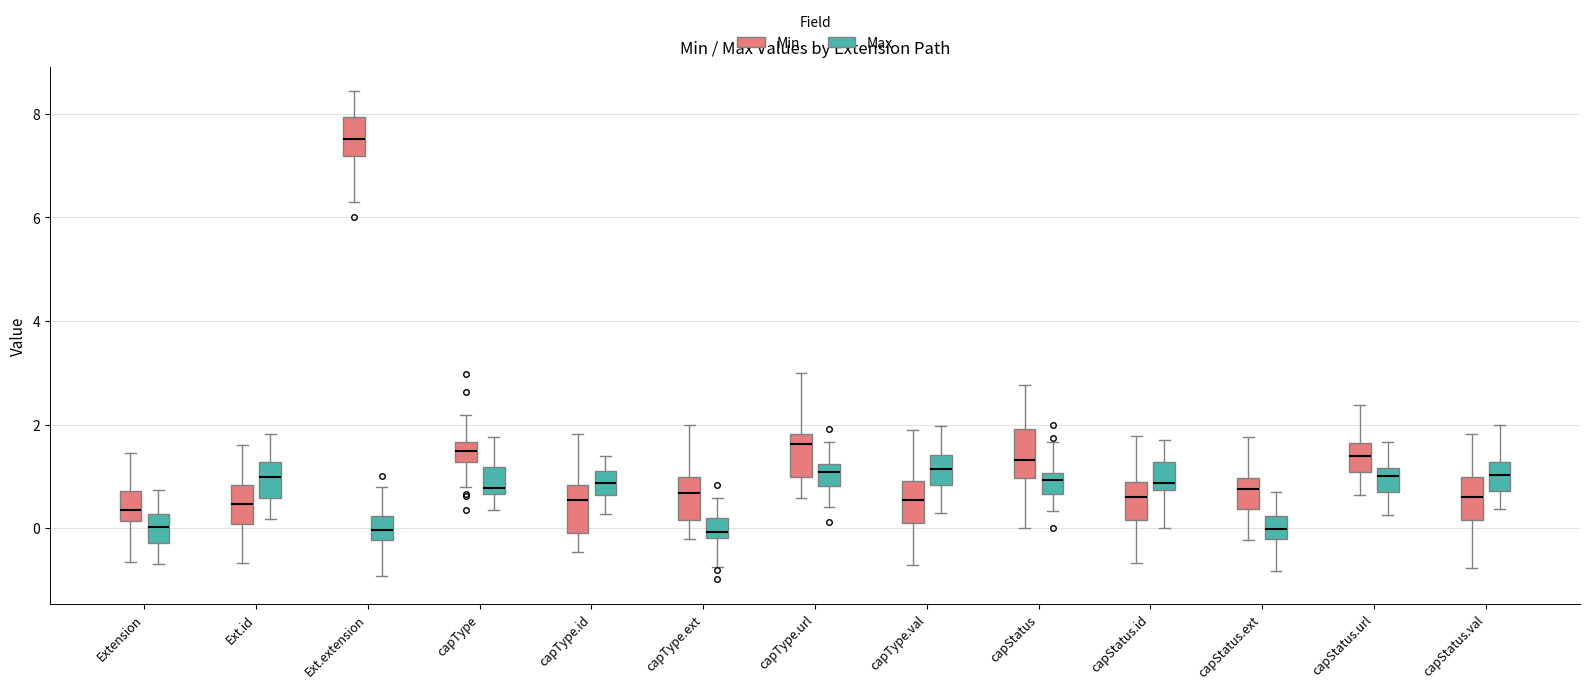

Reading left to right, read every box against the y-axis: the position of its median line, the range the box covers, and the ends of its whiskers. The values are not printed on the chart, so give them approximately, as read against the axis.

Extension (Min): median 0.4, box 0.2 to 0.8, whiskers -0.6 to 1.4
Extension (Max): median 0.0, box -0.2 to 0.2, whiskers -0.6 to 0.8
Ext.id (Min): median 0.4, box 0.0 to 0.8, whiskers -0.6 to 1.6
Ext.id (Max): median 1.0, box 0.6 to 1.2, whiskers 0.2 to 1.8
Ext.extension (Min): median 7.6, box 7.2 to 8.0, whiskers 6.4 to 8.4
Ext.extension (Max): median 0.0, box -0.2 to 0.2, whiskers -1.0 to 0.8
capType (Min): median 1.4, box 1.2 to 1.6, whiskers 0.8 to 2.2
capType (Max): median 0.8, box 0.6 to 1.2, whiskers 0.4 to 1.8
capType.id (Min): median 0.6, box 0.0 to 0.8, whiskers -0.4 to 1.8
capType.id (Max): median 0.8, box 0.6 to 1.2, whiskers 0.2 to 1.4
capType.ext (Min): median 0.6, box 0.2 to 1.0, whiskers -0.2 to 2.0
capType.ext (Max): median 0.0, box -0.2 to 0.2, whiskers -0.8 to 0.6
capType.url (Min): median 1.6, box 1.0 to 1.8, whiskers 0.6 to 3.0
capType.url (Max): median 1.0, box 0.8 to 1.2, whiskers 0.4 to 1.6
capType.val (Min): median 0.6, box 0.2 to 1.0, whiskers -0.8 to 1.8
capType.val (Max): median 1.2, box 0.8 to 1.4, whiskers 0.2 to 2.0
capStatus (Min): median 1.4, box 1.0 to 2.0, whiskers 0.0 to 2.8
capStatus (Max): median 1.0 (just below the box's upper edge), box 0.6 to 1.0, whiskers 0.4 to 1.6
capStatus.id (Min): median 0.6, box 0.2 to 0.8, whiskers -0.6 to 1.8
capStatus.id (Max): median 0.8 (just above the box's lower edge), box 0.8 to 1.2, whiskers 0.0 to 1.8
capStatus.ext (Min): median 0.8, box 0.4 to 1.0, whiskers -0.2 to 1.8
capStatus.ext (Max): median 0.0, box -0.2 to 0.2, whiskers -0.8 to 0.8
capStatus.url (Min): median 1.4, box 1.0 to 1.6, whiskers 0.6 to 2.4
capStatus.url (Max): median 1.0, box 0.6 to 1.2, whiskers 0.2 to 1.6
capStatus.val (Min): median 0.6, box 0.2 to 1.0, whiskers -0.8 to 1.8
capStatus.val (Max): median 1.0, box 0.8 to 1.2, whiskers 0.4 to 2.0